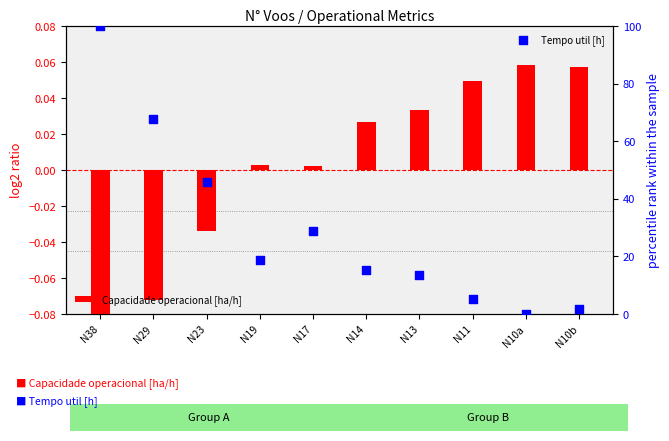

What are all the series names shown in the legend?

Capacidade operacional [ha/h], Tempo util [h]